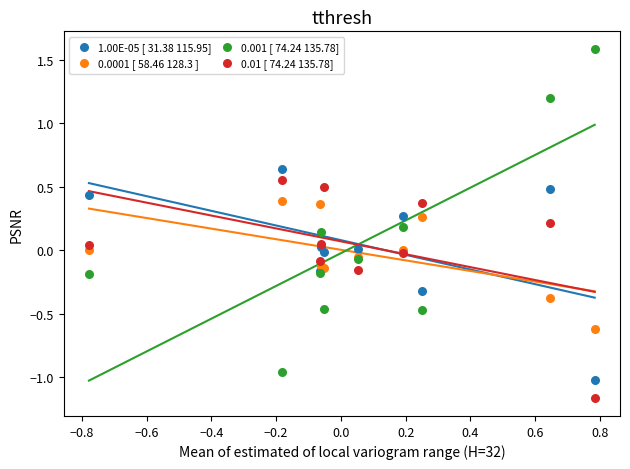

Which series has the widest spread of Y values?

0.001 [ 74.24 135.78]